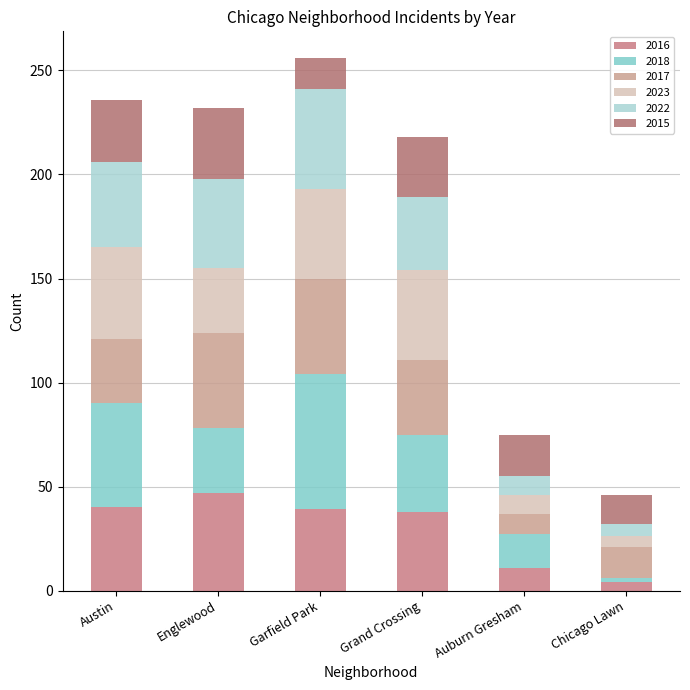

What is the average value of the 2015 series?

24